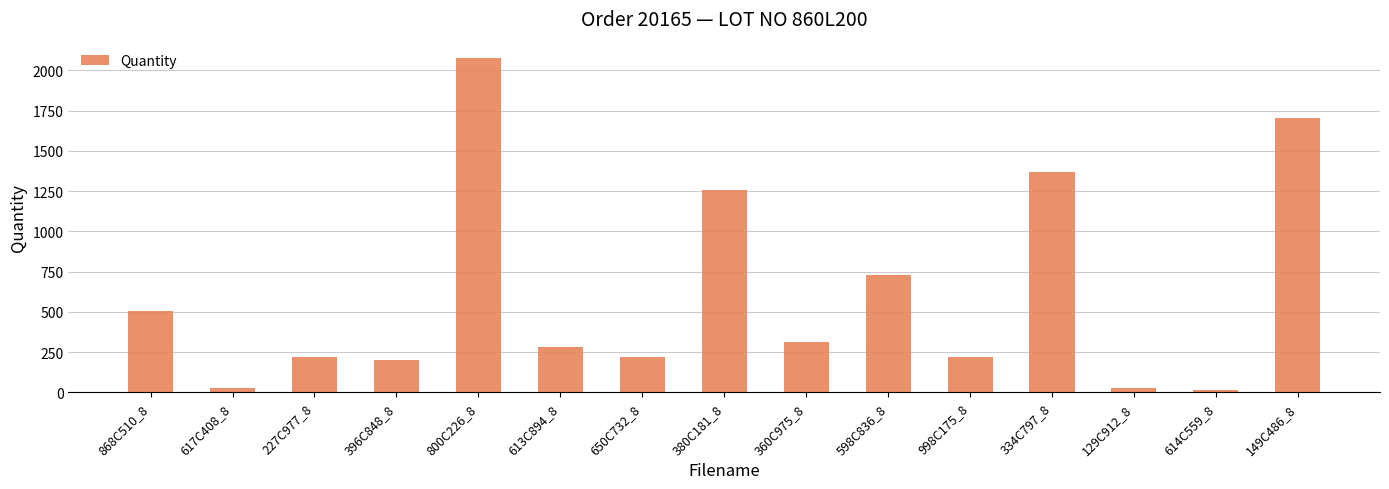

Reading right to left, extract all data points from this chart.

1705	14	28	1366	217	728	315	1257	217	279	2074	198	217	28	504